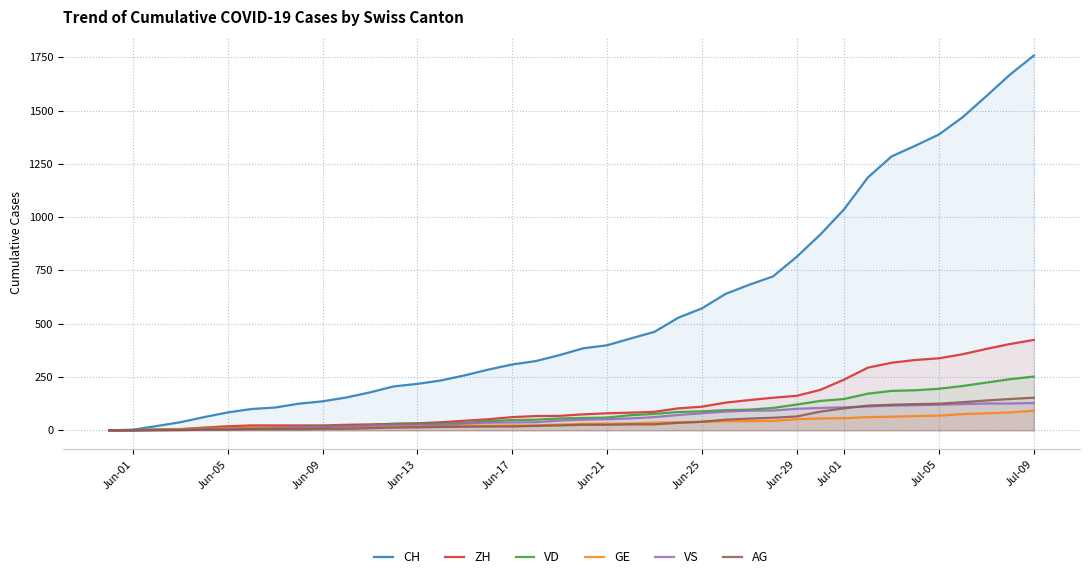

Which series has the widest spread of values?

CH